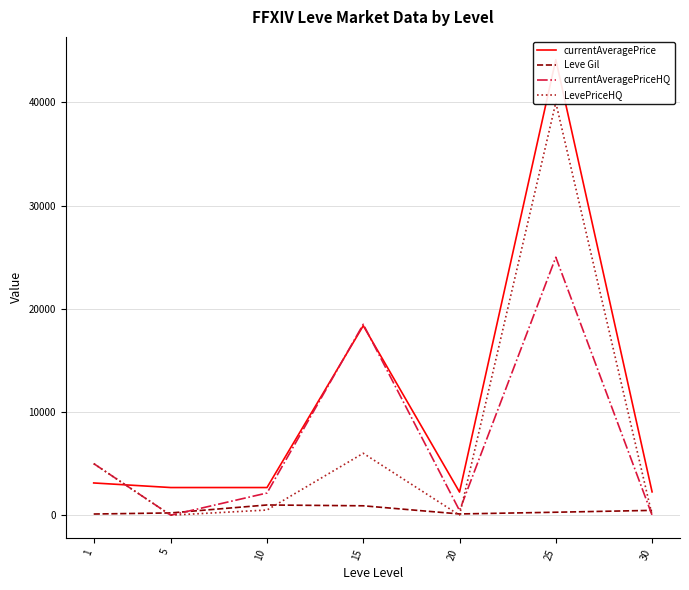

At which category is the sum across all series the highest?

25